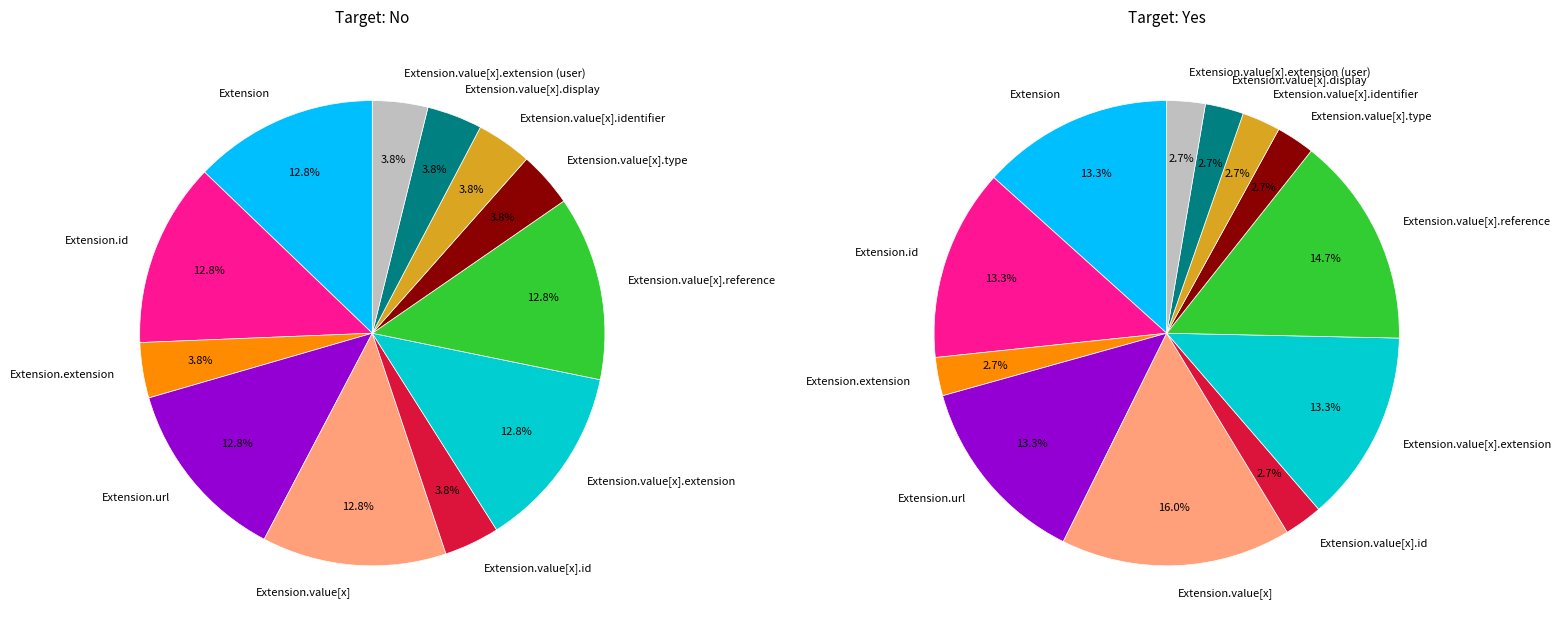

Does Extension.value[x].display represent more than half of the total?

No